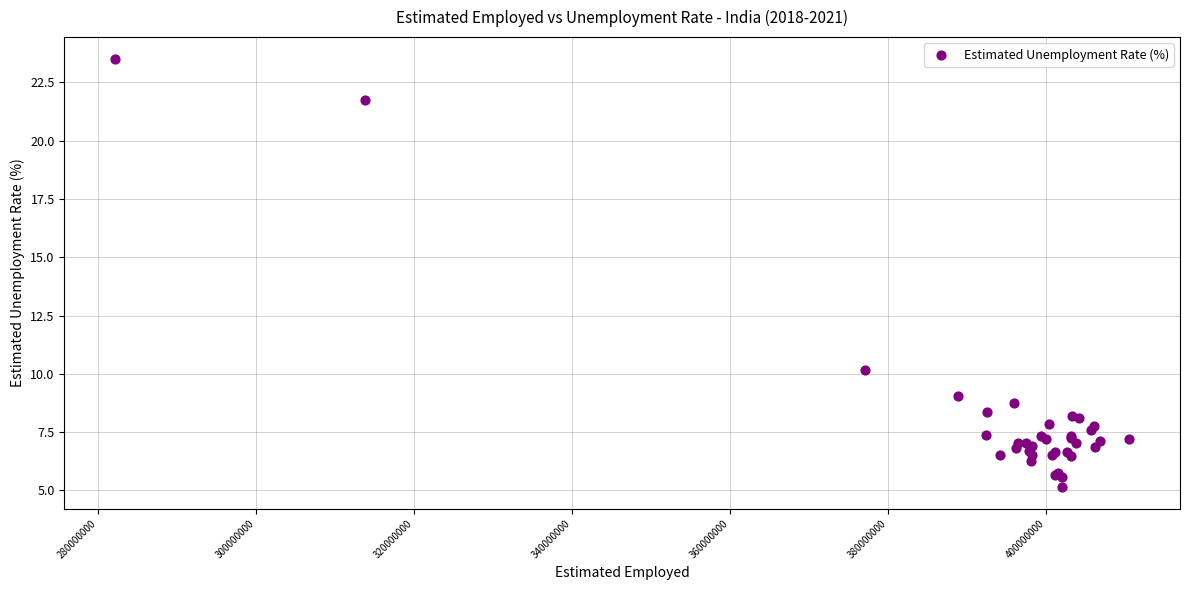

What Y value in the scatter plot is closest to 14?

10.2